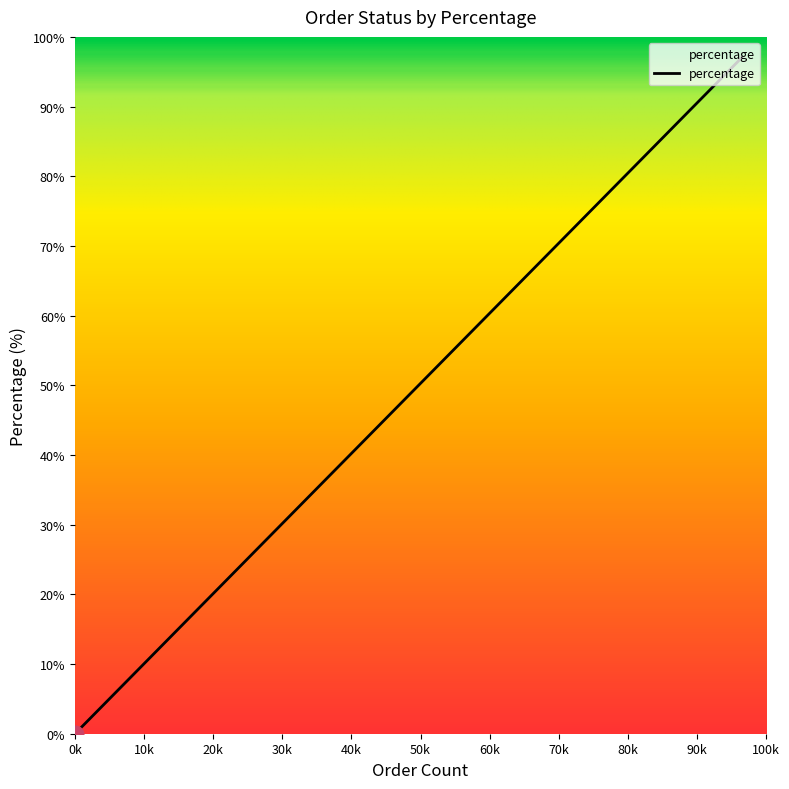

What is the difference between the maximum and minimum values?

97.0